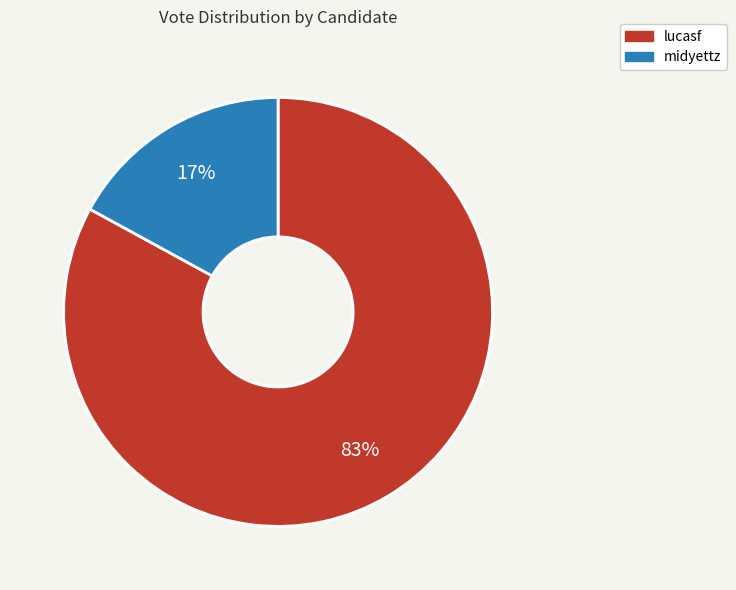

Does lucasf account for over 50% of the chart?

Yes